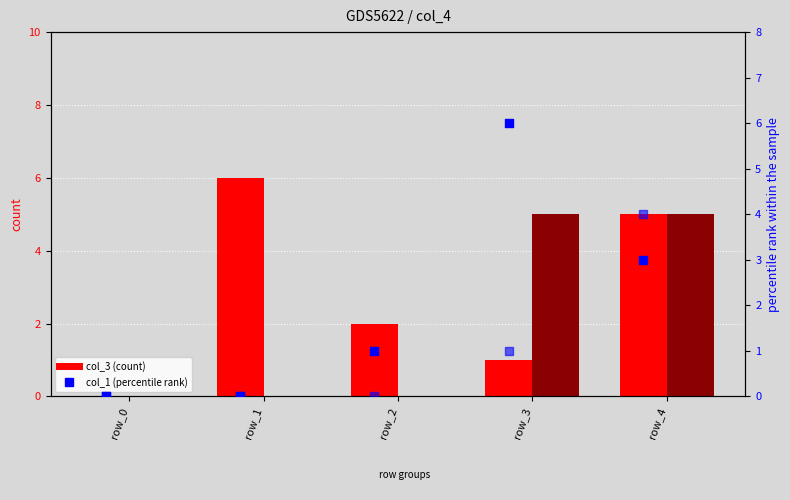

What is the total value across all series at row_2?

3